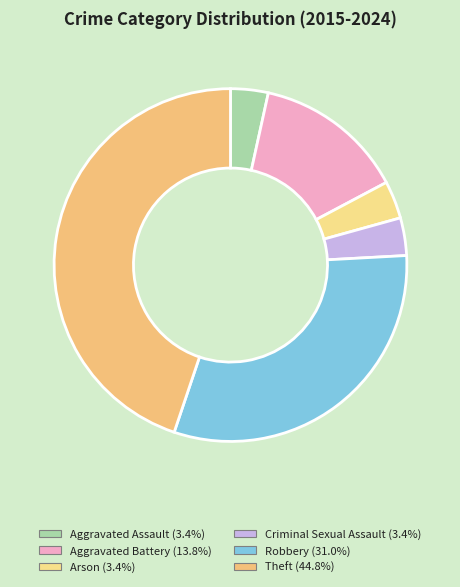

What is the change in value from Criminal Sexual Assault to Robbery?

+8